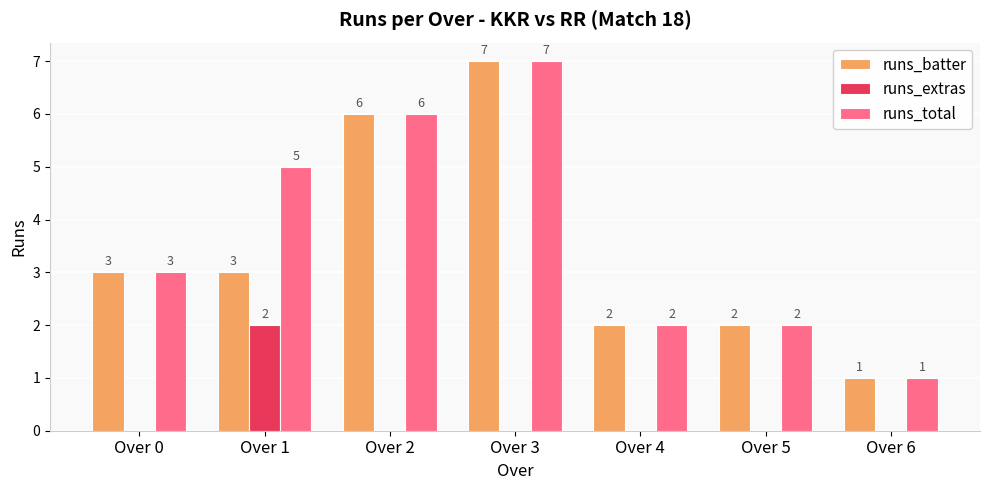

Which category has the highest value across all series?

Over 3